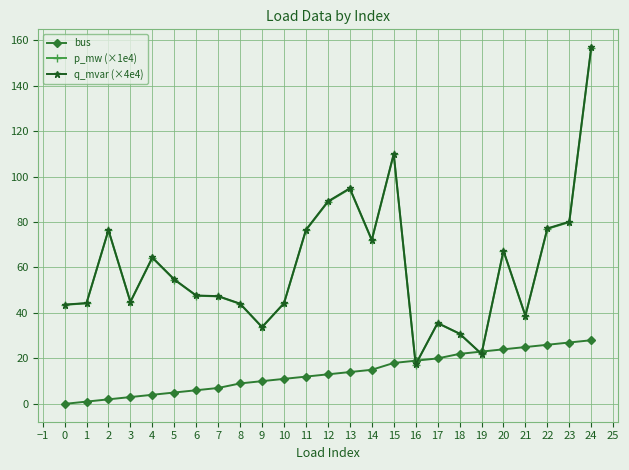

The value of p_mw (×1e4) at 18 is 113.4. True or false?

False